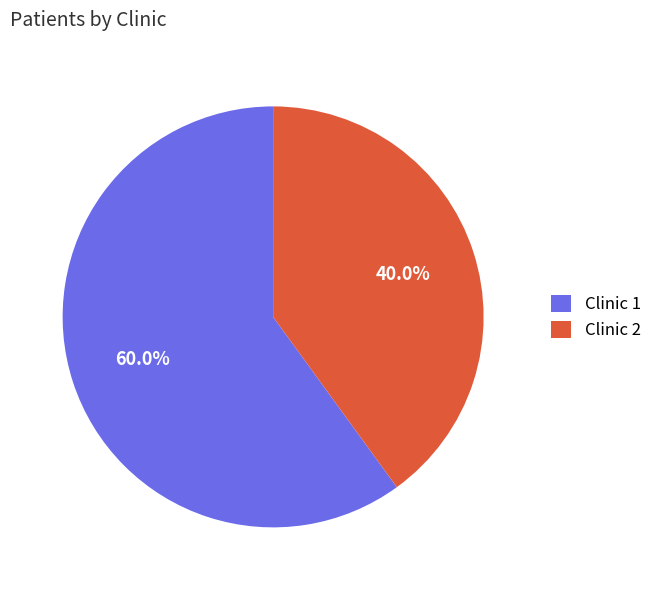

Is there any slice that represents more than half of the pie?

Yes